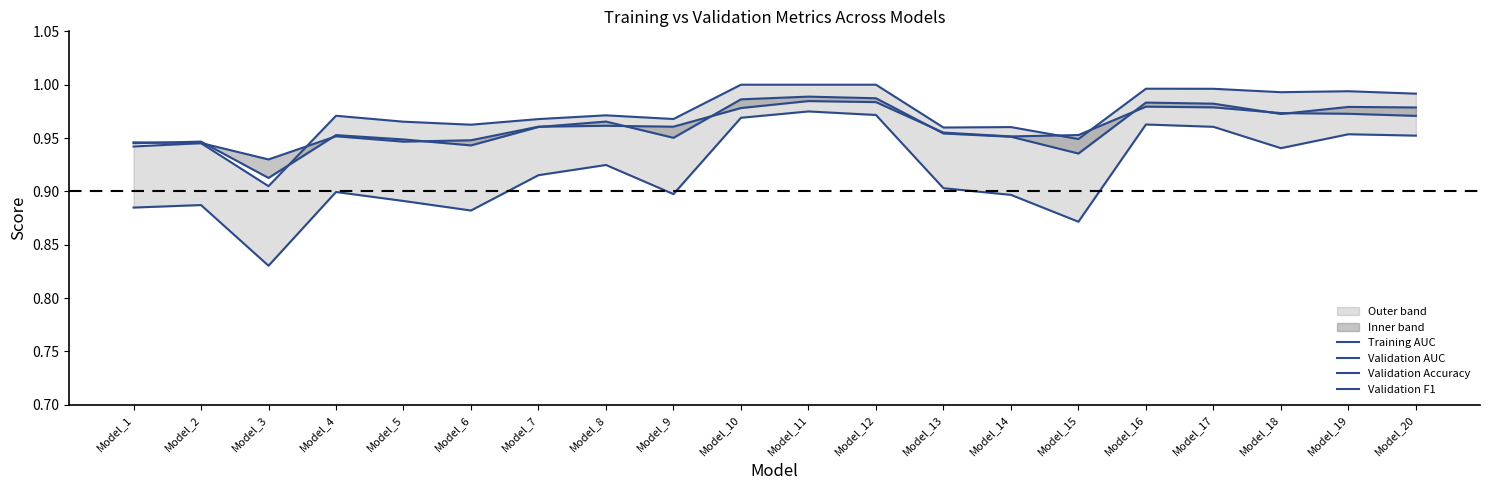

How many times do Validation AUC and Training AUC cross each other?

3